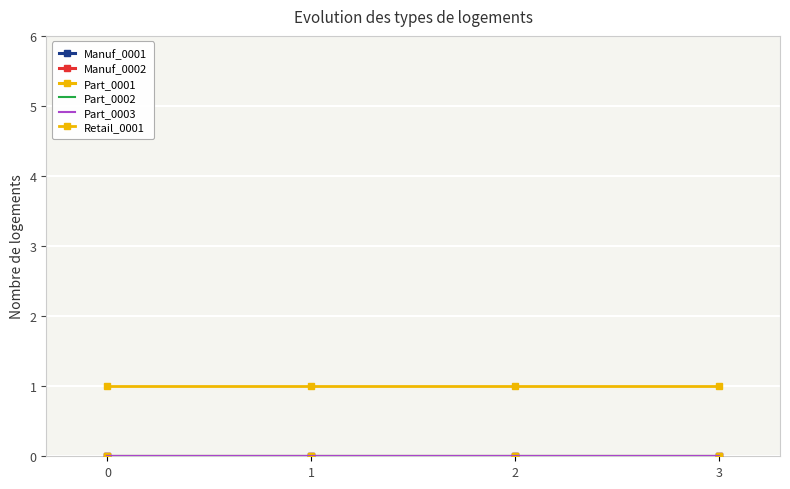

Reading left to right, list all the values displayed in this chart.

Manuf_0001: 0=0	1=0	2=0	3=0
Manuf_0002: 0=0	1=0	2=0	3=0
Part_0001: 0=0	1=0	2=0	3=0
Part_0002: 0=0	1=0	2=0	3=0
Part_0003: 0=0	1=0	2=0	3=0
Retail_0001: 0=1	1=1	2=1	3=1